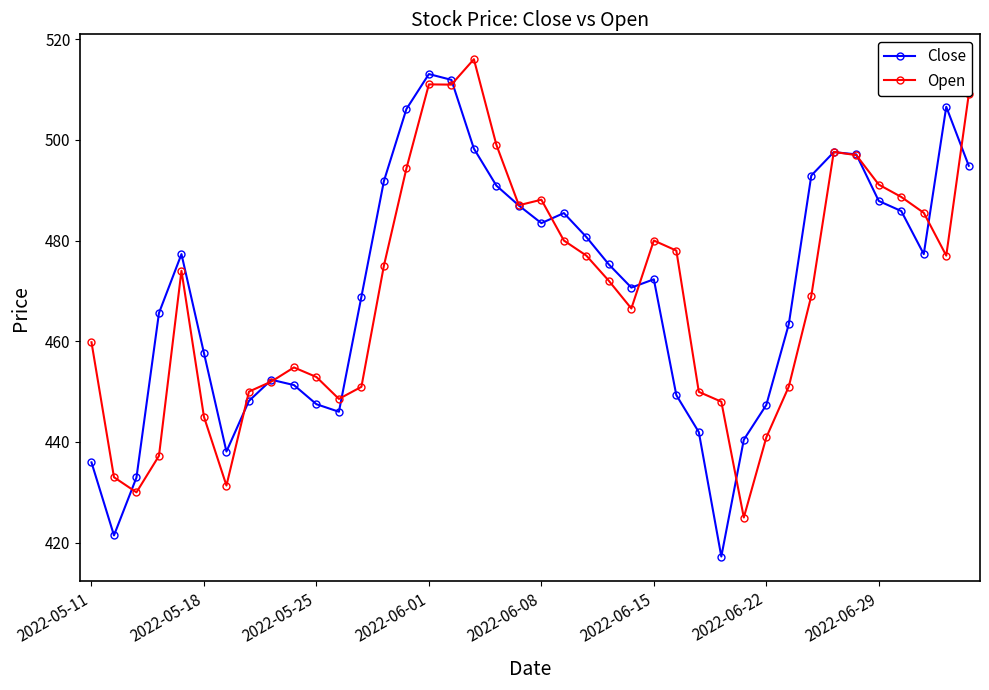

True or false: Close has more than 2 points higher than both neighbors.

True